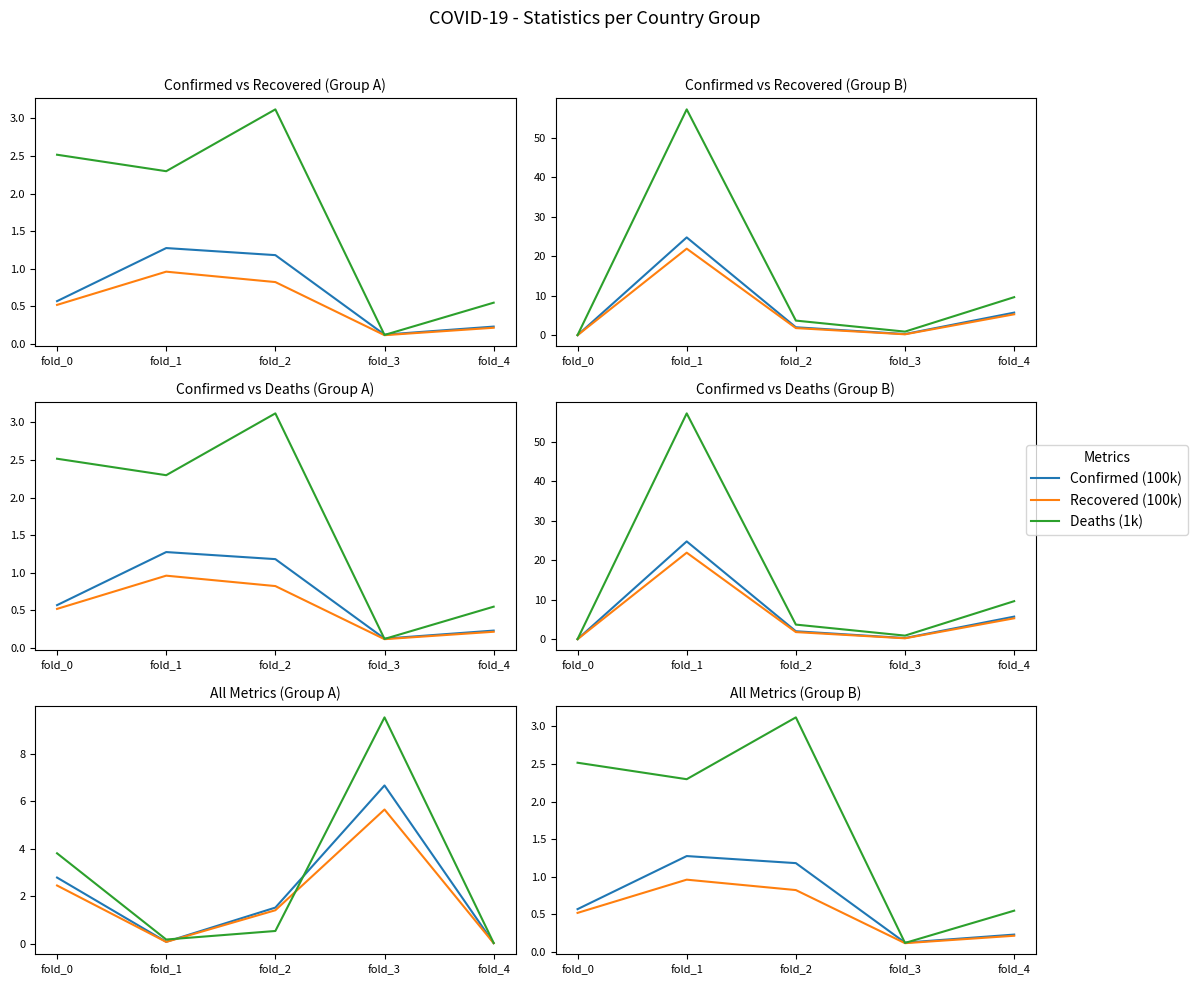

In Deaths (1k), how many points are higher than both neighbors (excluding endpoints)?

1